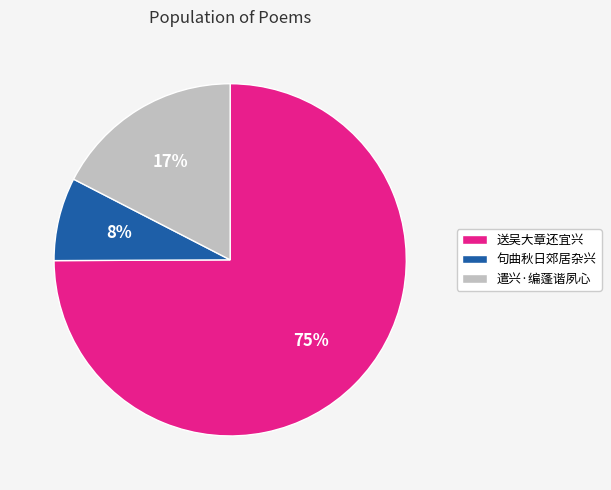

Is it true that 句曲秋日郊居杂兴 is 1% of the pie?

False